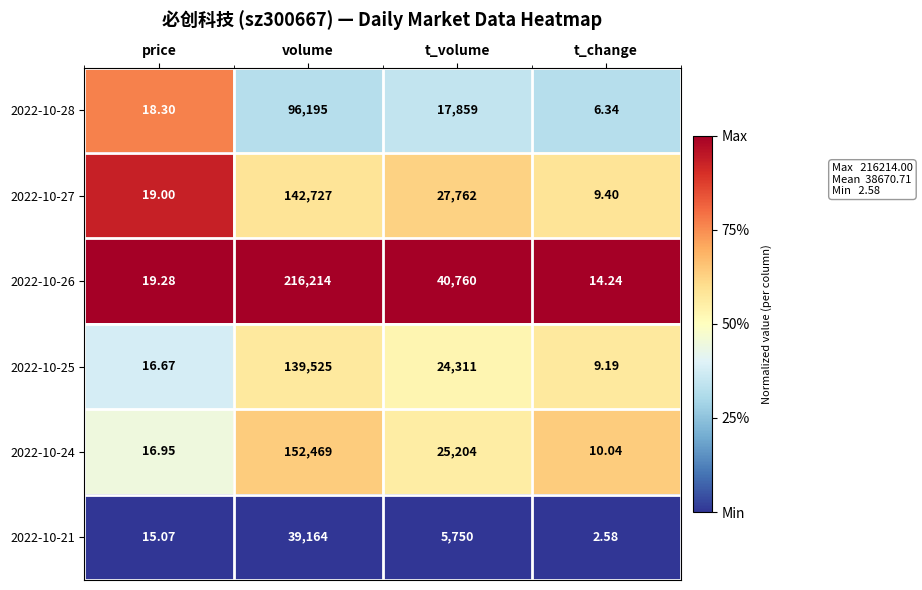

At which category is the sum across all series the highest?

volume